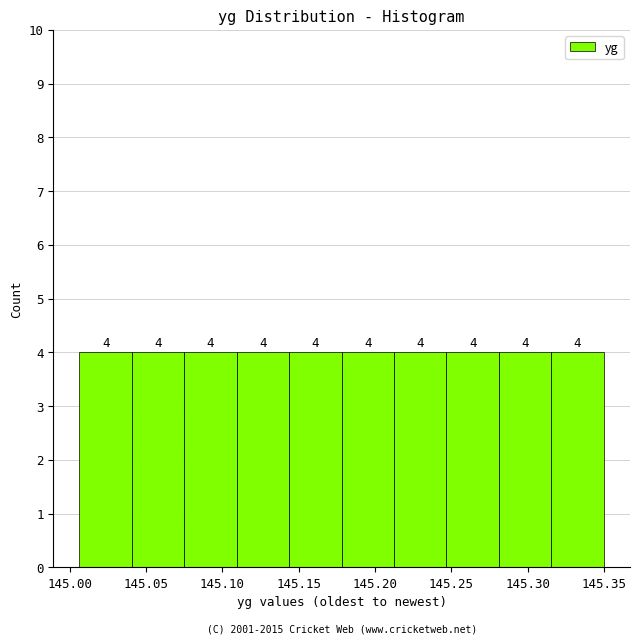

How tall is the bar that spans 145.040 to 145.075 on the x-axis? The bar edges are not printed on the chart, so give them approximately, as read against the axis.

4